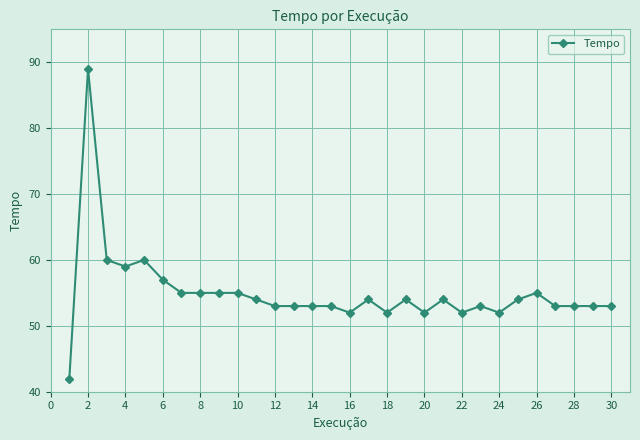

Reading left to right, what are all the values shown in this chart?

42	89	60	59	60	57	55	55	55	55	54	53	53	53	53	52	54	52	54	52	54	52	53	52	54	55	53	53	53	53